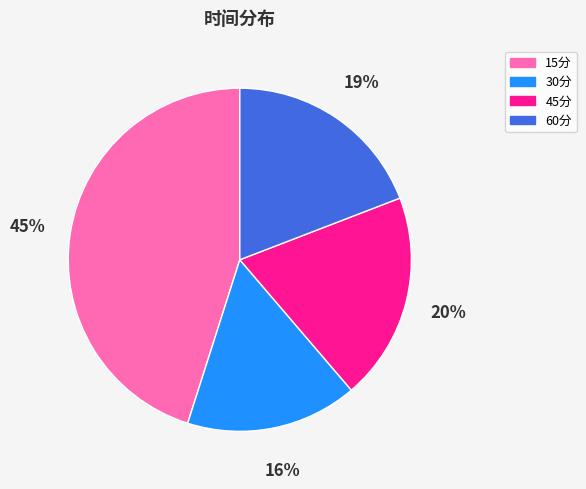

Is the sum of 45分 and 30分 greater than half?

No